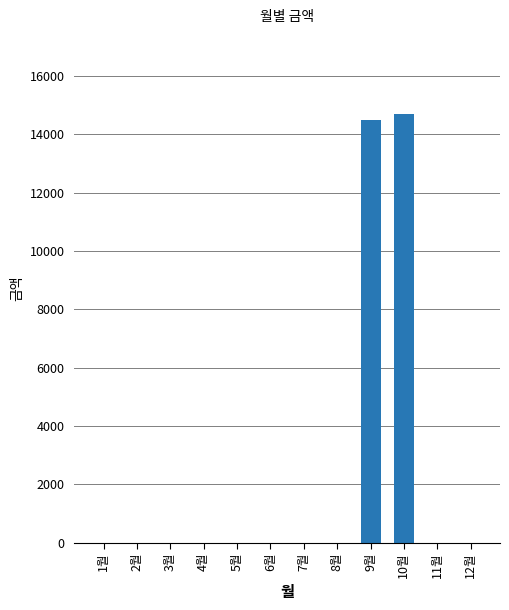

The value at 9월 is 14510. True or false?

True